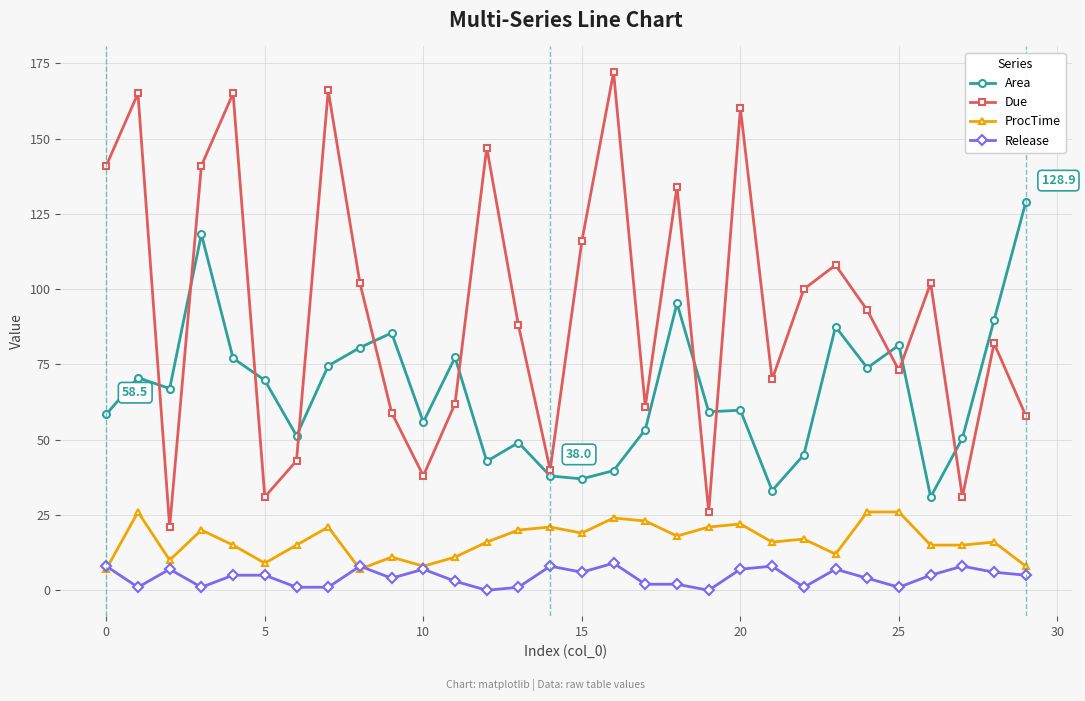

What is the maximum value for Release?

9.0